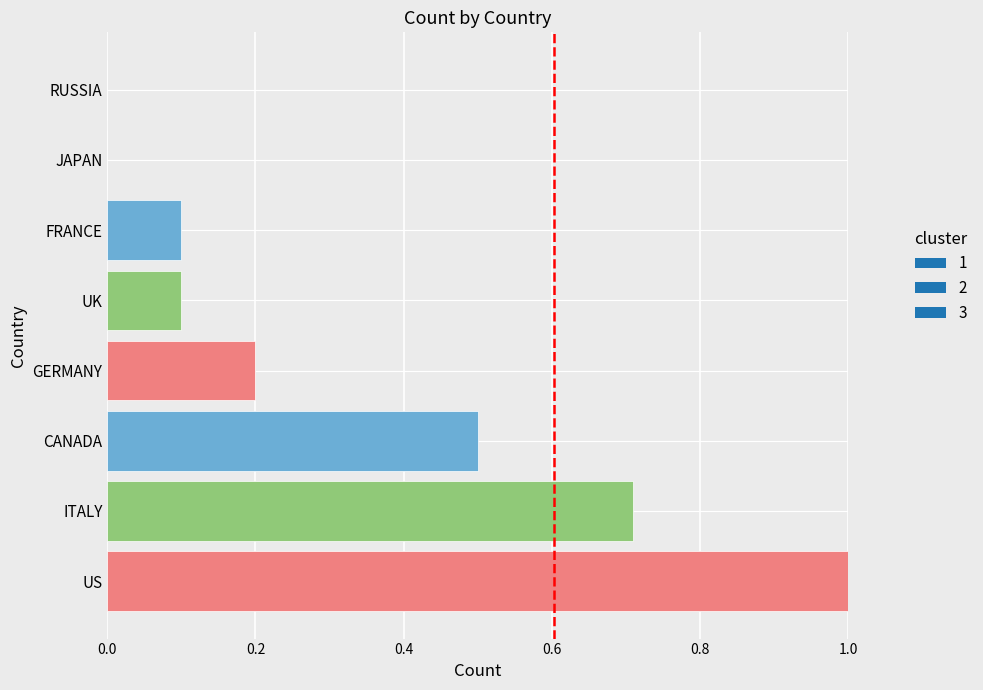

What is the value of the 5th bar from the left?

0.1